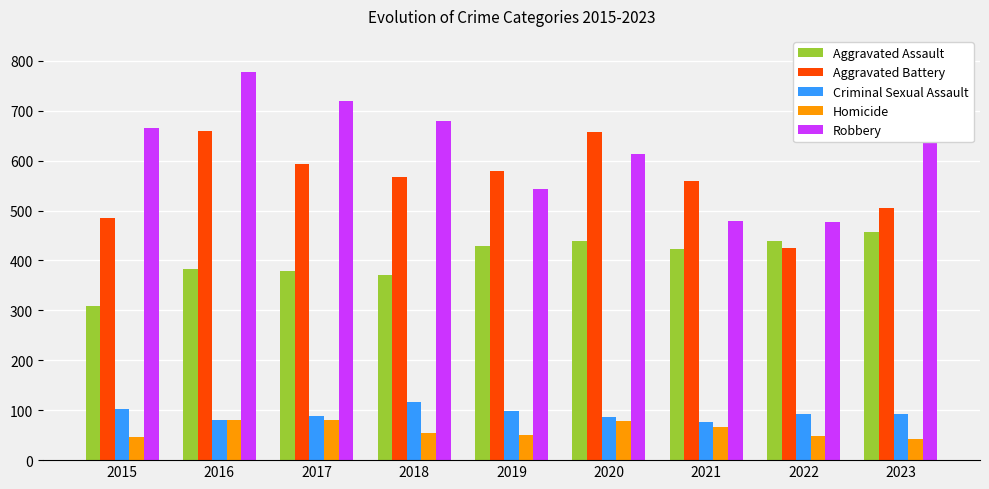

What is the spread (max minus min) of values at 2016?

697